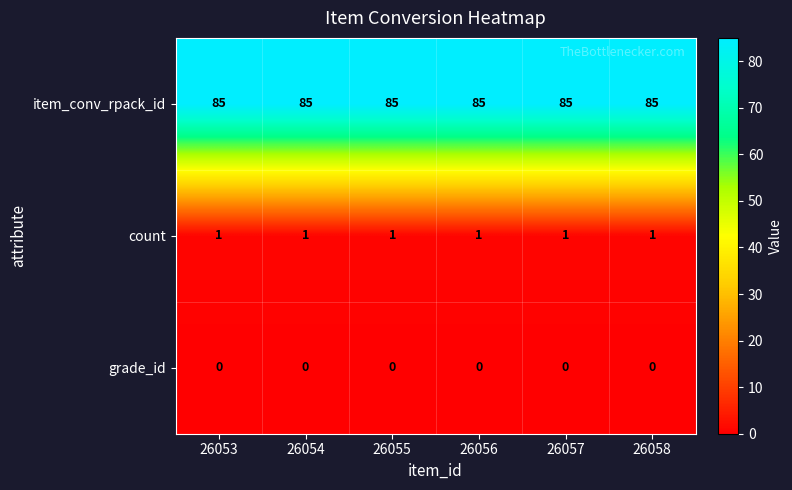

What is the maximum value shown in the chart?

85